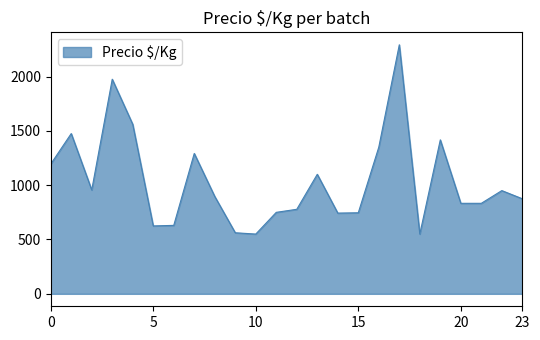

What is the greatest value displayed?

2292